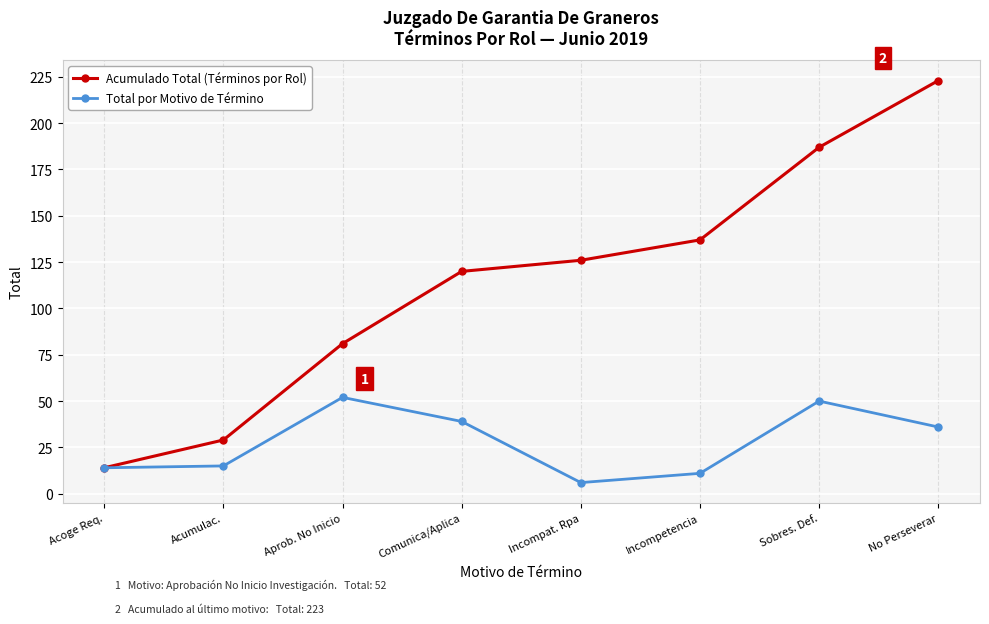

What is the spread (max minus min) of values at Incompetencia?

126